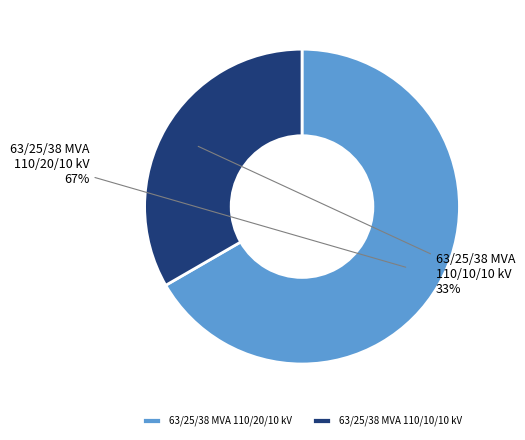

To the nearest percent, what is the combined percentage of 63/25/38 MVA 110/10/10 kV and 63/25/38 MVA 110/20/10 kV?

100%